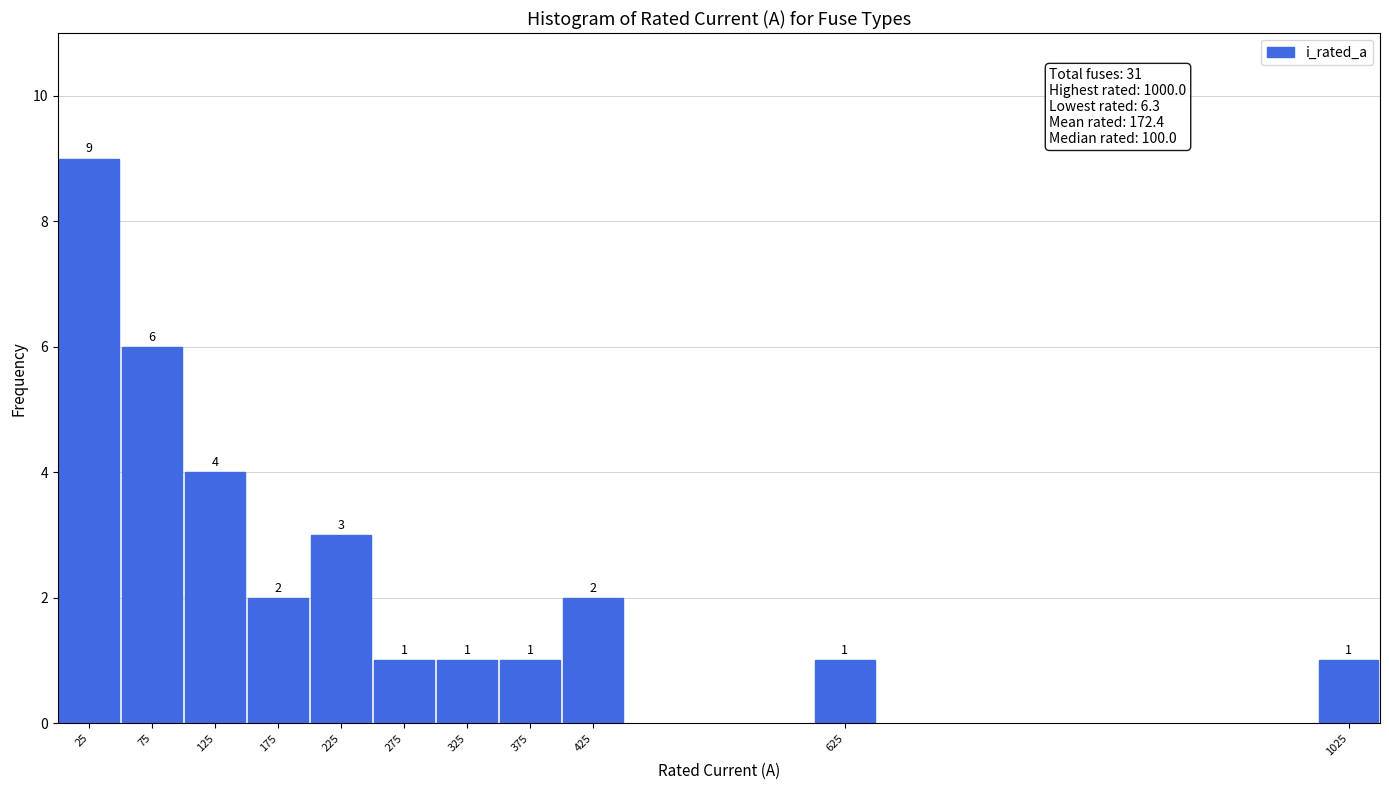

Reading right to left, what are all the values shown in this chart?

1025=1	625=1	425=2	375=1	325=1	275=1	225=3	175=2	125=4	75=6	25=9